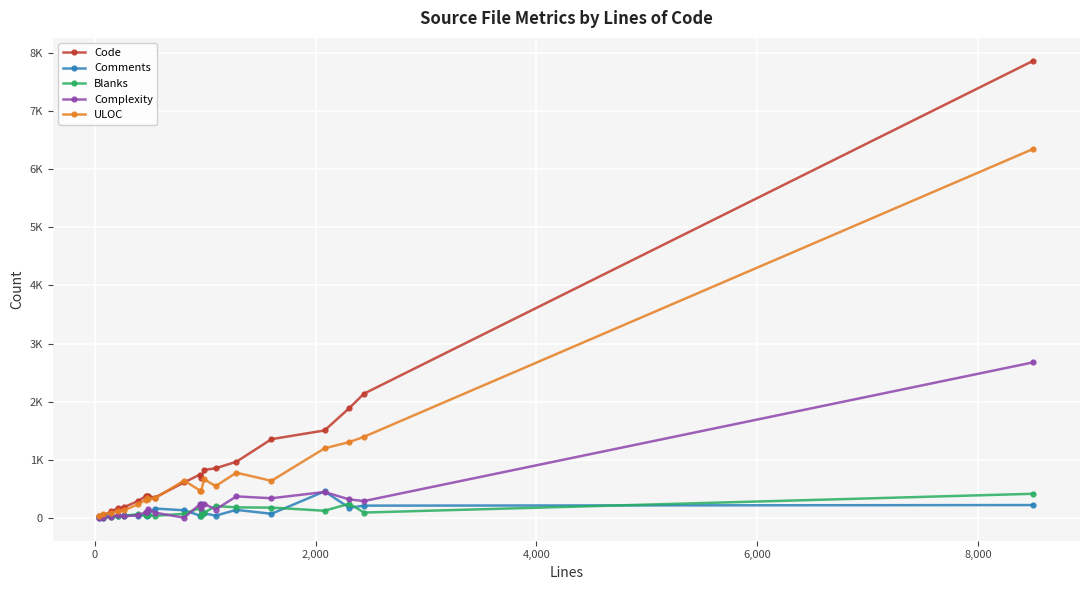

True or false: Blanks and ULOC intersect in this chart.

False